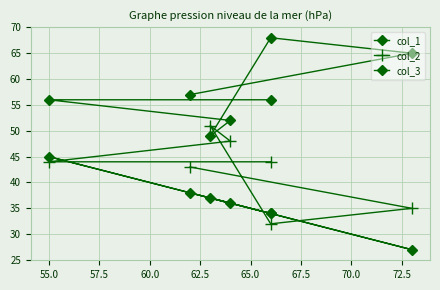

What is the value of the col_2 point at the 5th from the left?

32